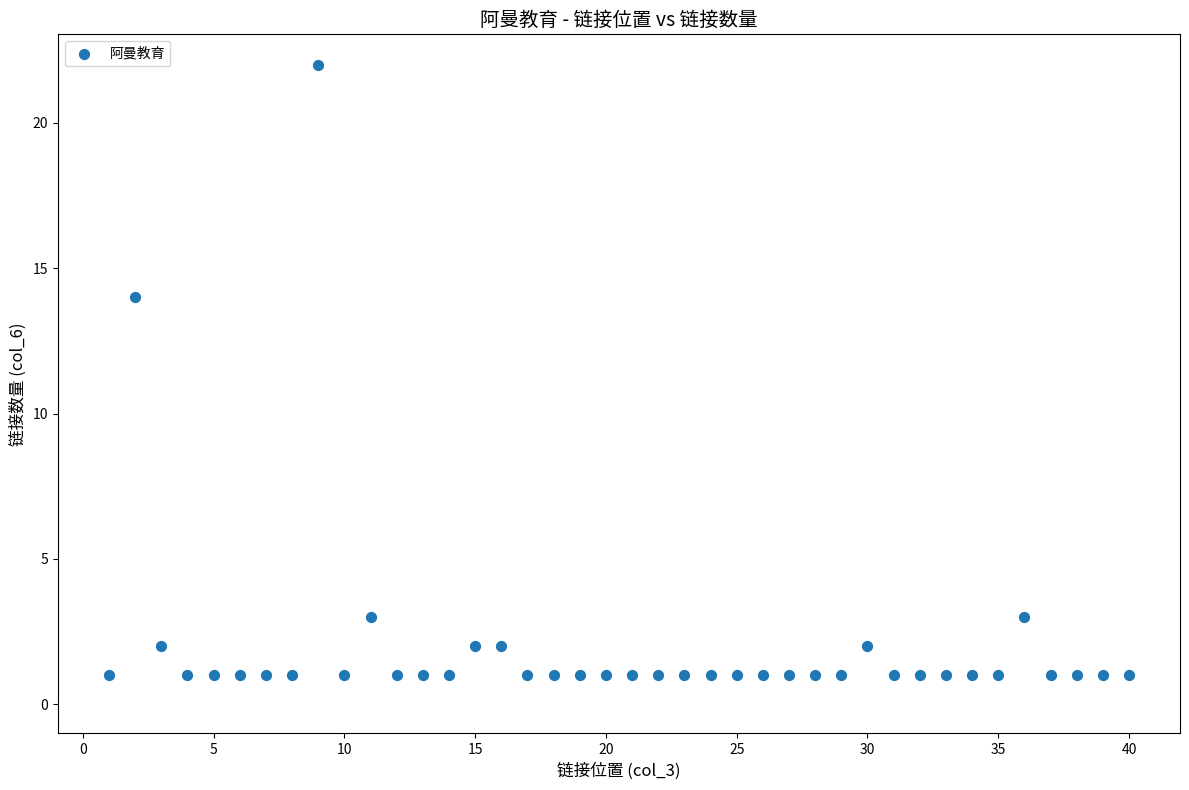

What Y value in the scatter plot is closest to 11?

14